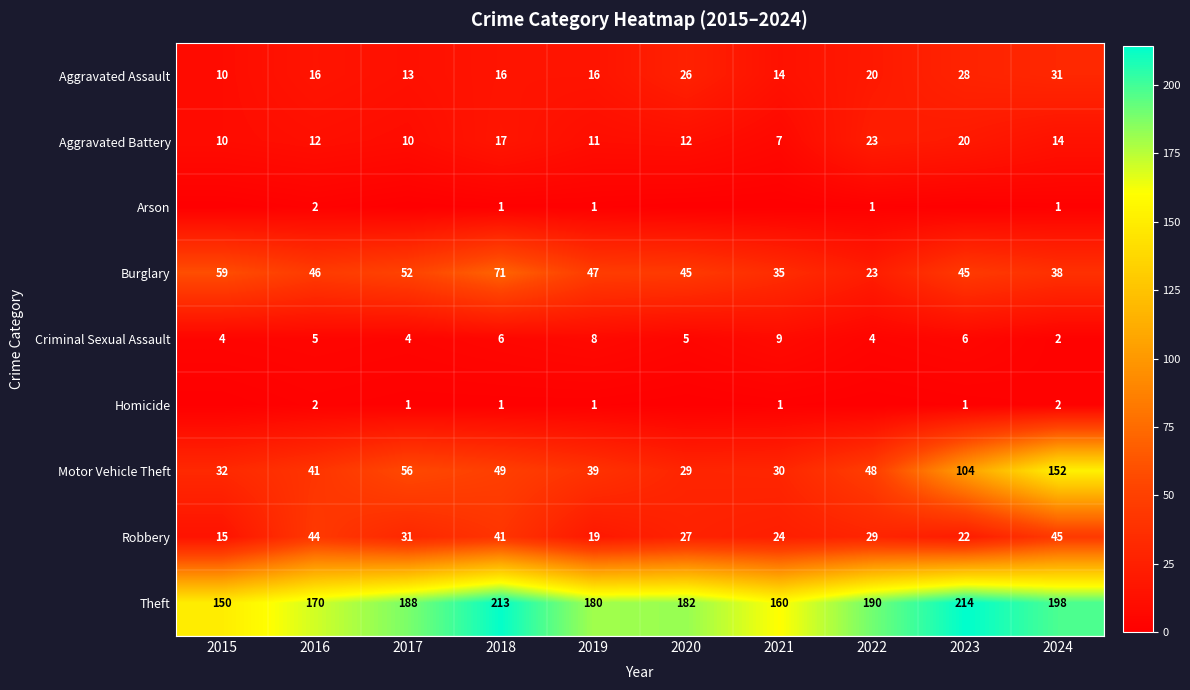

What is the sum of all Aggravated Battery values?

136